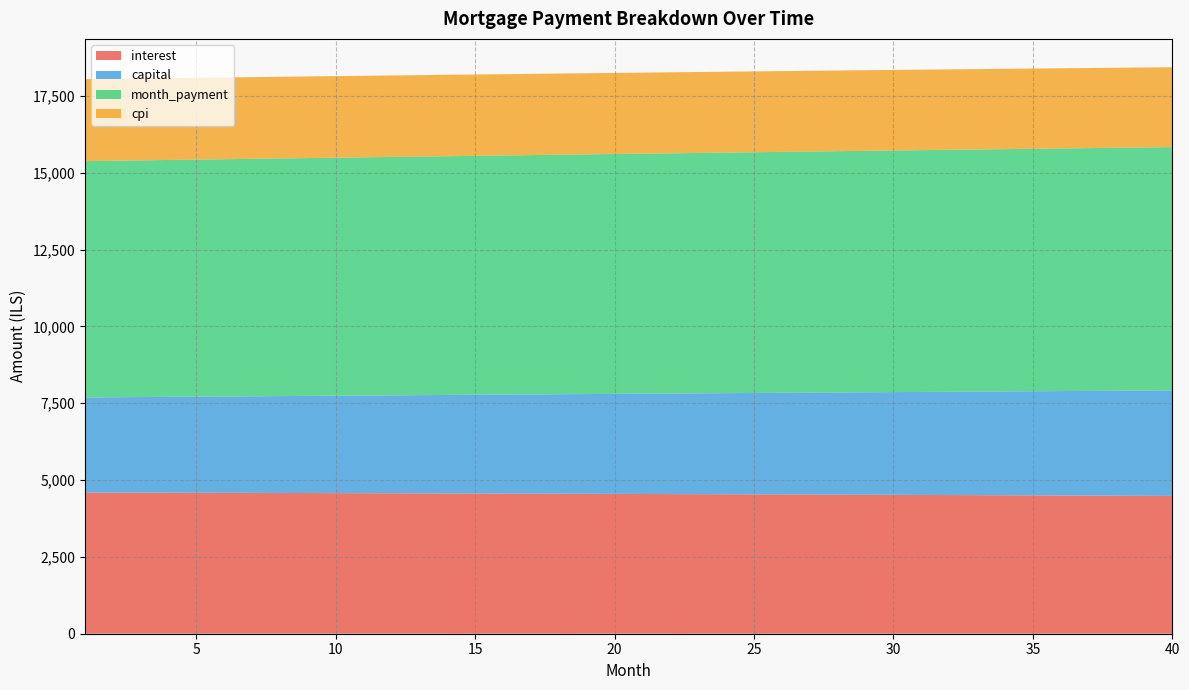

Reading left to right, transcribe all the data shown in this chart.

interest: 1=4595.6	2=4593.6	3=4591.6	4=4589.5	5=4587.4	6=4585.3	7=4583.1	8=4580.9	9=4578.6	10=4576.3	11=4573.9	12=4571.5	13=4569.1	14=4566.6	15=4564.0	16=4561.4	17=4558.8	18=4556.1	19=4553.4	20=4550.6	21=4547.8	22=4544.9	23=4542.0	24=4539.0	25=4536.0	26=4532.9	27=4529.8	28=4526.7	29=4523.4	30=4520.2	31=4516.9	32=4513.5	33=4510.1	34=4506.6	35=4503.1	36=4499.6	37=4496.0	38=4492.3	39=4488.6	40=4484.8
capital: 1=3094.7	2=3102.9	3=3111.2	4=3119.5	5=3127.8	6=3136.1	7=3144.5	8=3152.9	9=3161.3	10=3169.7	11=3178.2	12=3186.6	13=3195.1	14=3203.7	15=3212.2	16=3220.8	17=3229.4	18=3238.0	19=3246.6	20=3255.3	21=3263.9	22=3272.7	23=3281.4	24=3290.1	25=3298.9	26=3307.7	27=3316.5	28=3325.4	29=3334.2	30=3343.1	31=3352.0	32=3361.0	33=3369.9	34=3378.9	35=3387.9	36=3397.0	37=3406.0	38=3415.1	39=3424.2	40=3433.3
month_payment: 1=7690.2	2=7696.5	3=7702.8	4=7709.0	5=7715.2	6=7721.4	7=7727.6	8=7733.8	9=7739.9	10=7746.0	11=7752.1	12=7758.2	13=7764.2	14=7770.2	15=7776.2	16=7782.2	17=7788.1	18=7794.1	19=7800.0	20=7805.9	21=7811.7	22=7817.5	23=7823.4	24=7829.1	25=7834.9	26=7840.6	27=7846.3	28=7852.0	29=7857.7	30=7863.3	31=7868.9	32=7874.5	33=7880.0	34=7885.6	35=7891.1	36=7896.5	37=7902.0	38=7907.4	39=7912.8	40=7918.2
cpi: 1=2665.5	2=2664.4	3=2663.2	4=2662.0	5=2660.7	6=2659.4	7=2658.1	8=2656.8	9=2655.5	10=2654.1	11=2652.7	12=2651.3	13=2649.8	14=2648.4	15=2646.9	16=2645.3	17=2643.8	18=2642.2	19=2640.6	20=2638.9	21=2637.3	22=2635.6	23=2633.9	24=2632.1	25=2630.3	26=2628.5	27=2626.7	28=2624.8	29=2622.9	30=2621.0	31=2619.1	32=2617.1	33=2615.1	34=2613.0	35=2611.0	36=2608.9	37=2606.7	38=2604.6	39=2602.4	40=2600.2